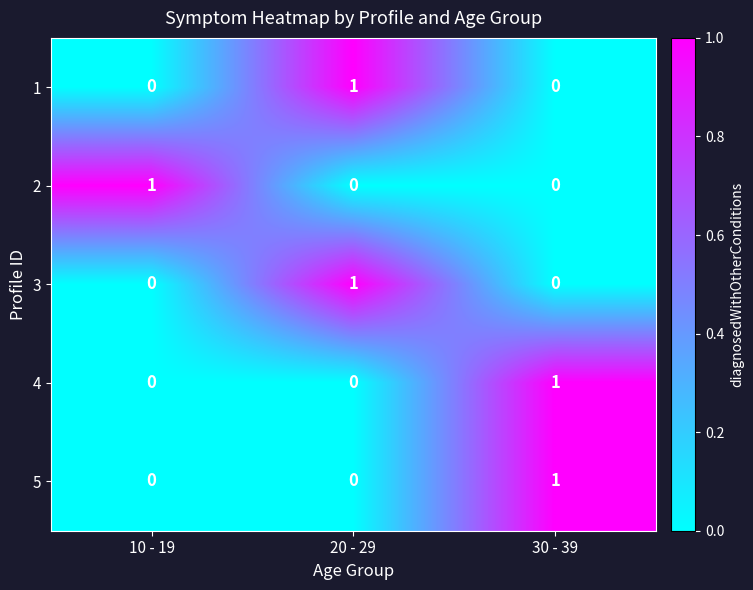

Reading right to left, what are all the values shown in this chart?

1: 30 - 39=0	20 - 29=1	10 - 19=0
2: 30 - 39=0	20 - 29=0	10 - 19=1
3: 30 - 39=0	20 - 29=1	10 - 19=0
4: 30 - 39=1	20 - 29=0	10 - 19=0
5: 30 - 39=1	20 - 29=0	10 - 19=0